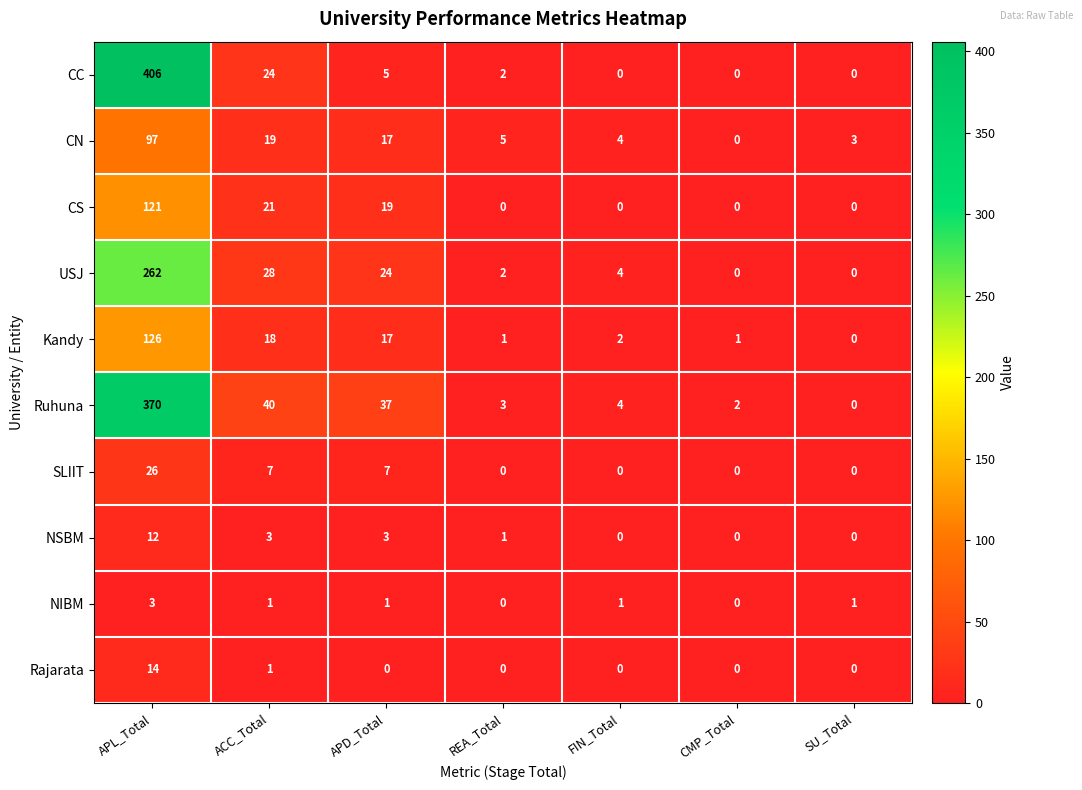

What is the total value across all series at FIN_Total?

15